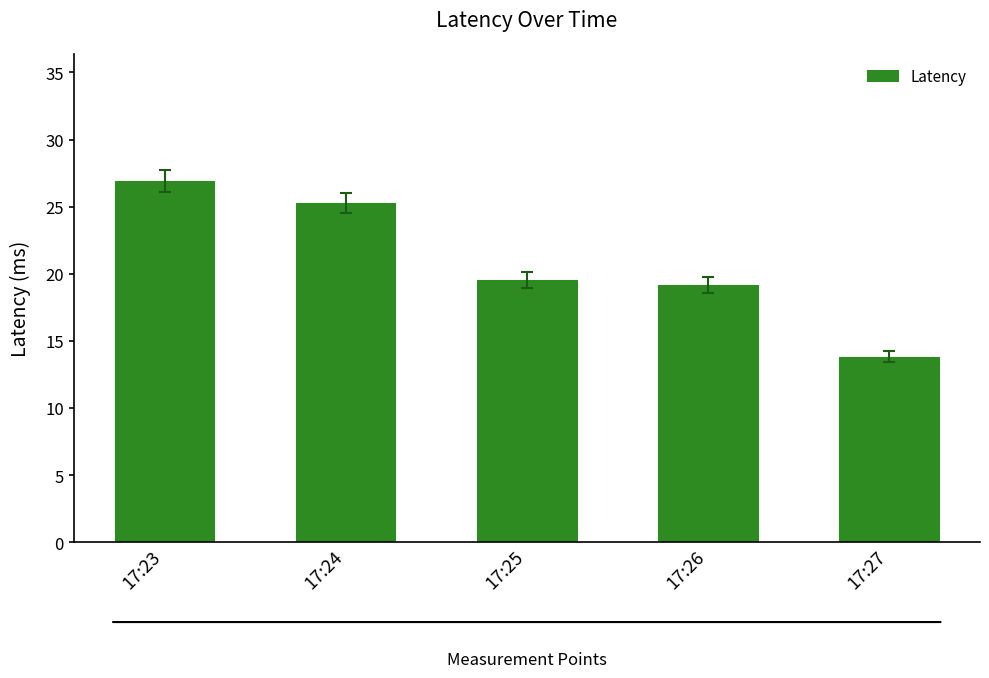

Which category has the lowest value across all series?

17:27